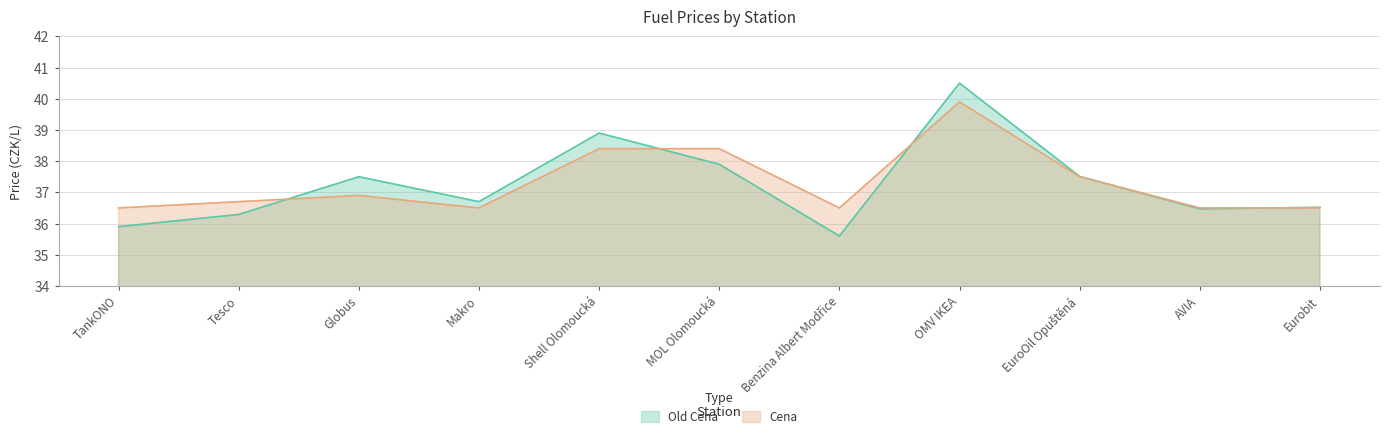

Which category has the highest value in the Old Cena series?

OMV IKEA